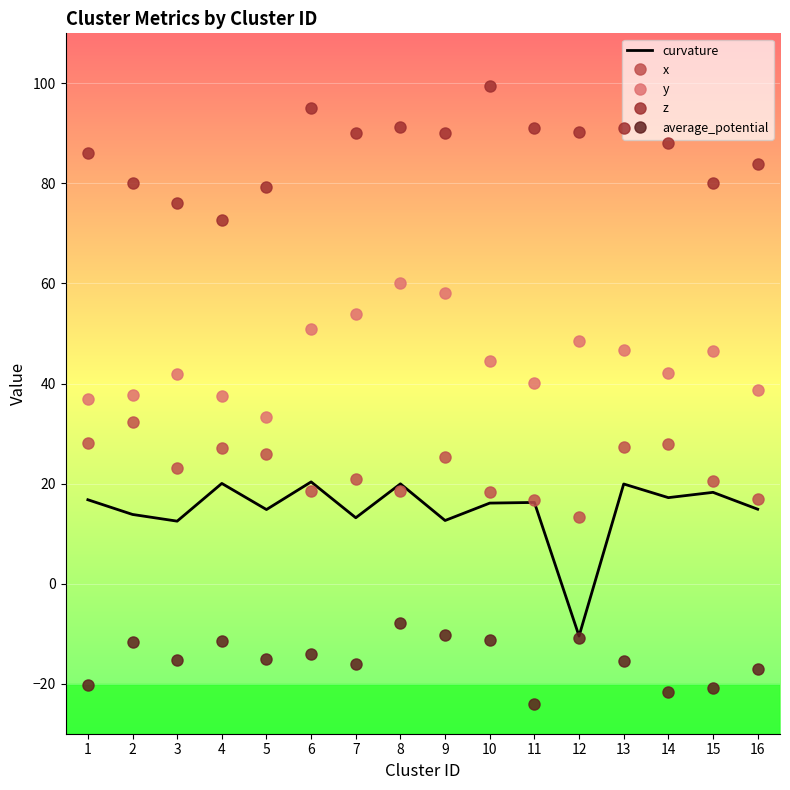

After their last crossing, which series has the higher values: x or curvature?

x